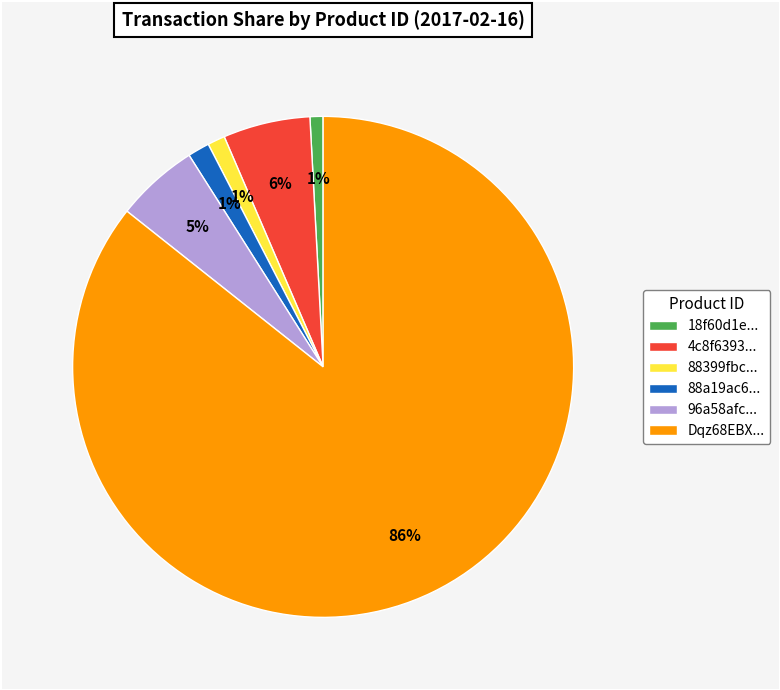

What is the largest slice in the pie chart?

Dqz68EBX...